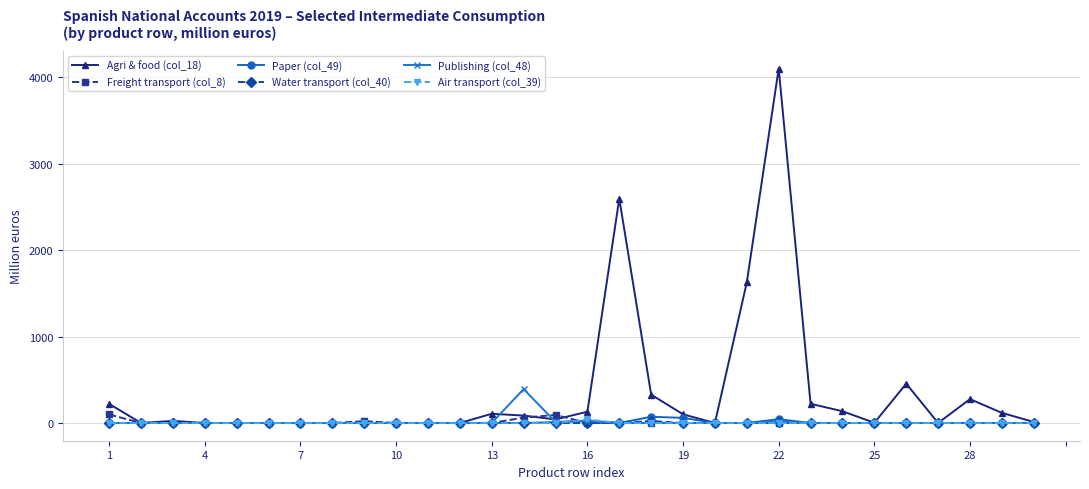

True or false: Publishing (col_48) has more than 0 interior local peaks.

True